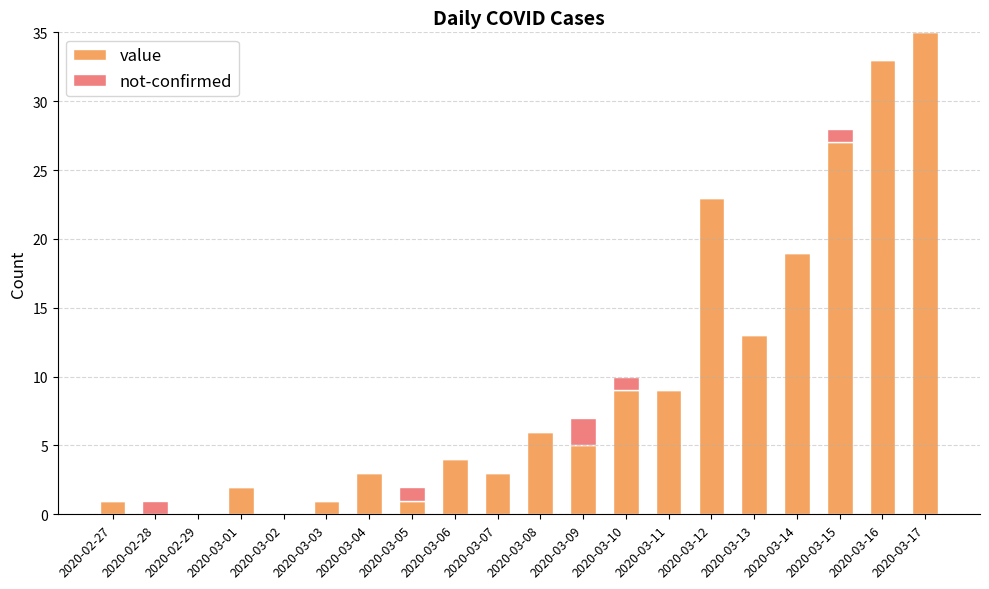

The value series shows 1 at 2020-02-27. True or false?

True